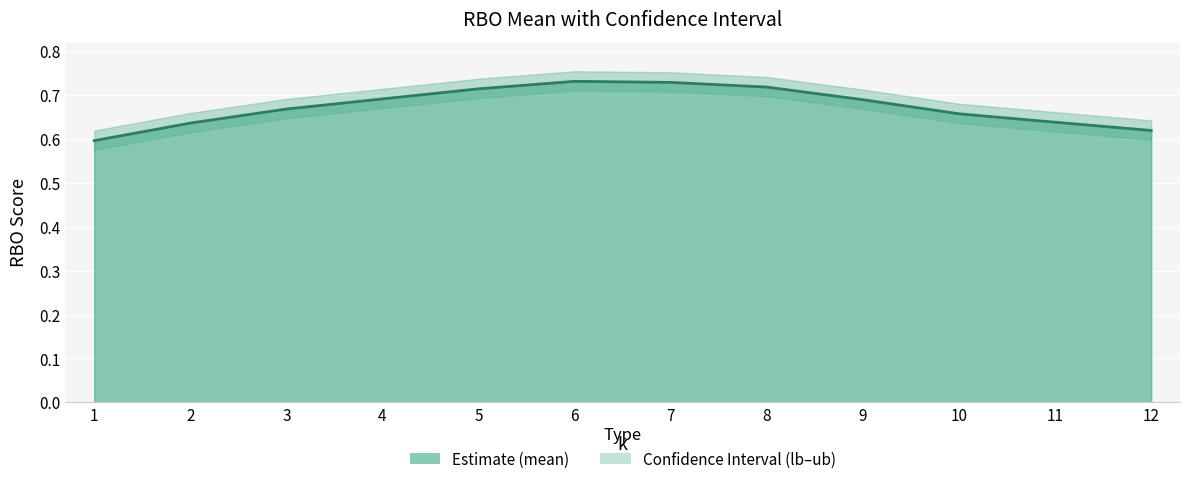

List the labels in order of value, largest first.

6, 7, 8, 5, 4, 9, 3, 10, 11, 2, 12, 1